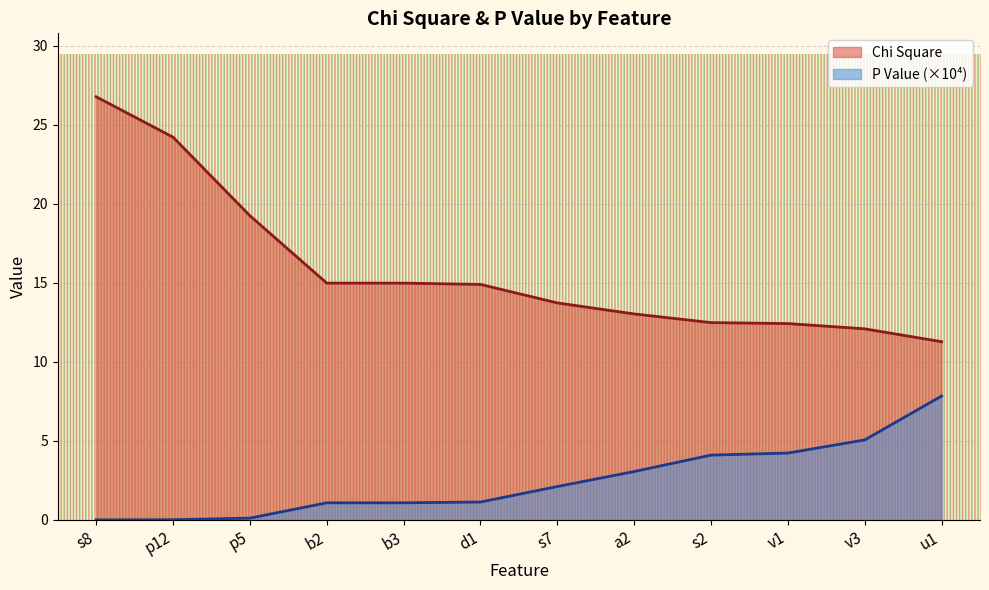

What is the difference between the P Value values at v1 and v3?

0.8